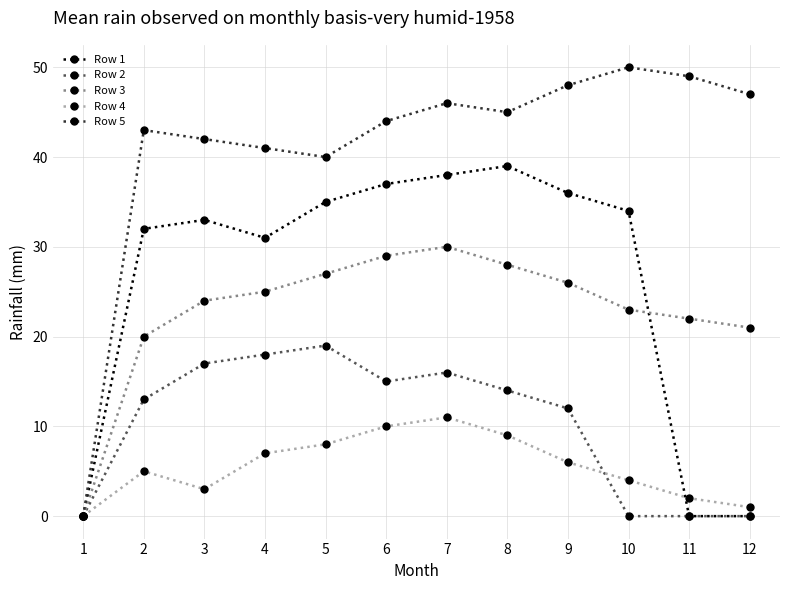

Between 10 and 12, which series saw the biggest shift?

Row 1